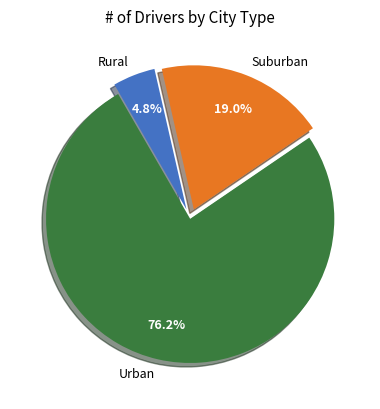

Which category has the biggest portion of the pie?

Urban